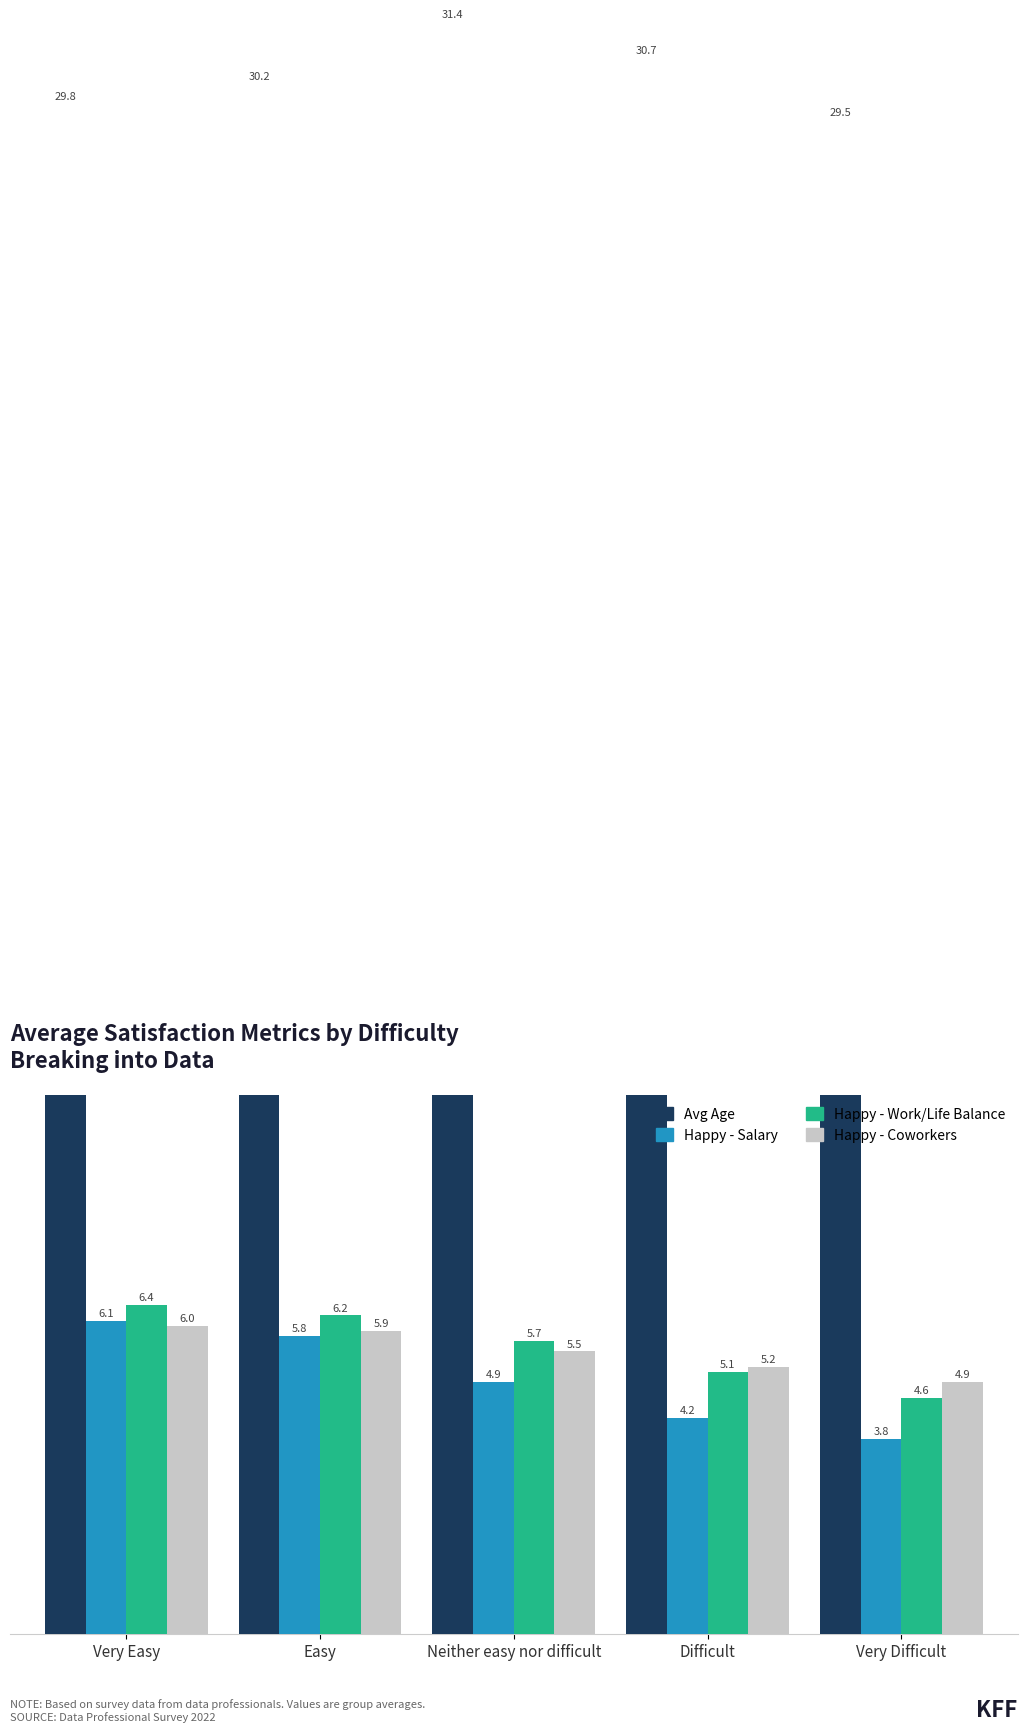

True or false: Happy - Salary has a value of 4.9 at Neither easy nor difficult.

True